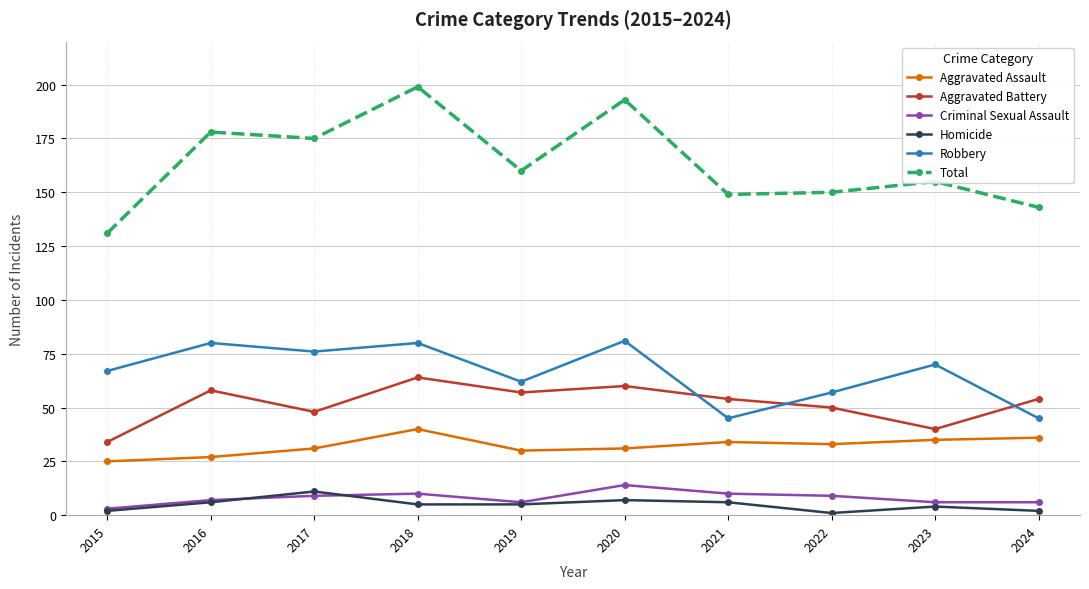

What is the average value of the Aggravated Battery series?

52